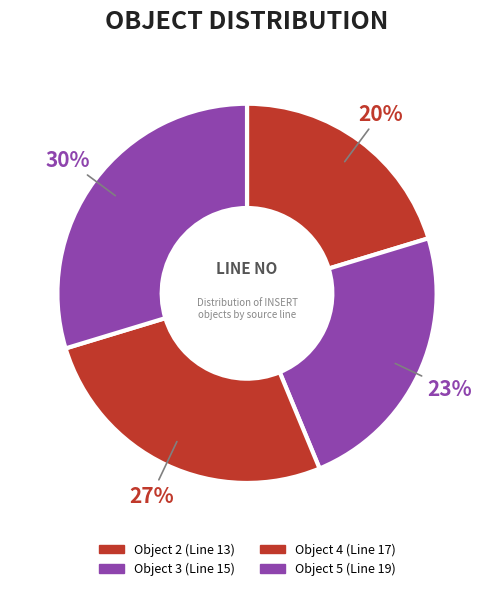

What is the largest slice in the pie chart?

5